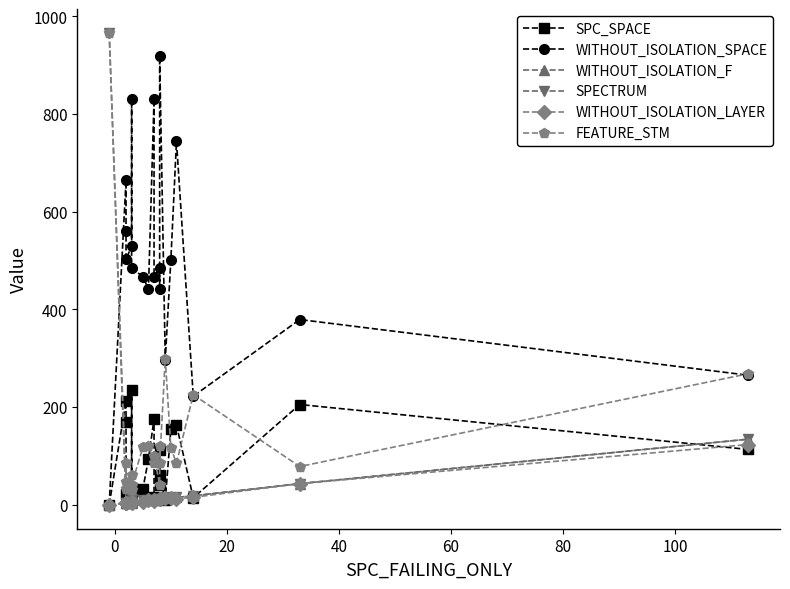

Where is the first local maximum for SPECTRUM?

60